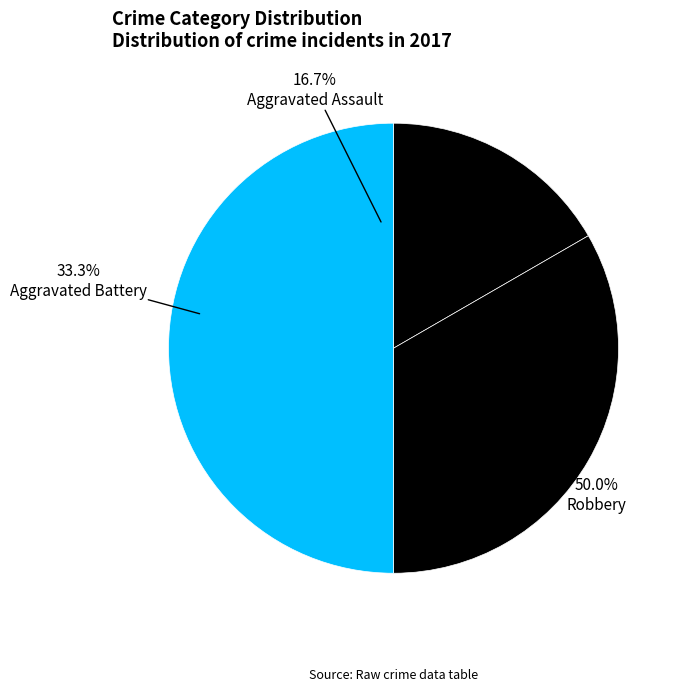

How many slices are in this pie chart?

3